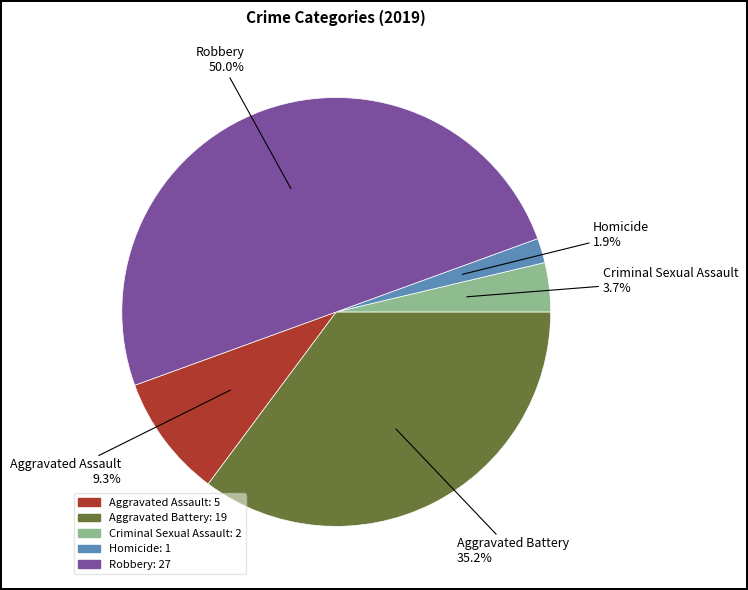

Which has a higher value, Aggravated Assault or Homicide?

Aggravated Assault